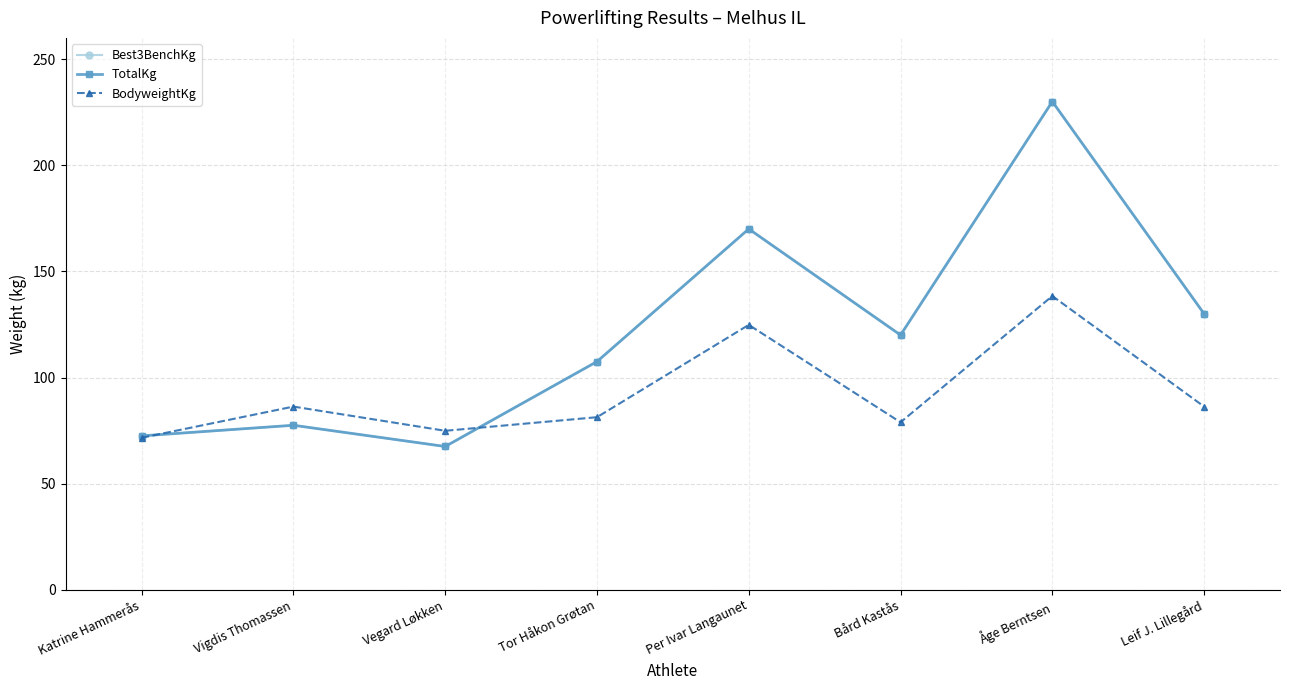

Is it true that TotalKg equals 24.3 at Bård Kastås?

False